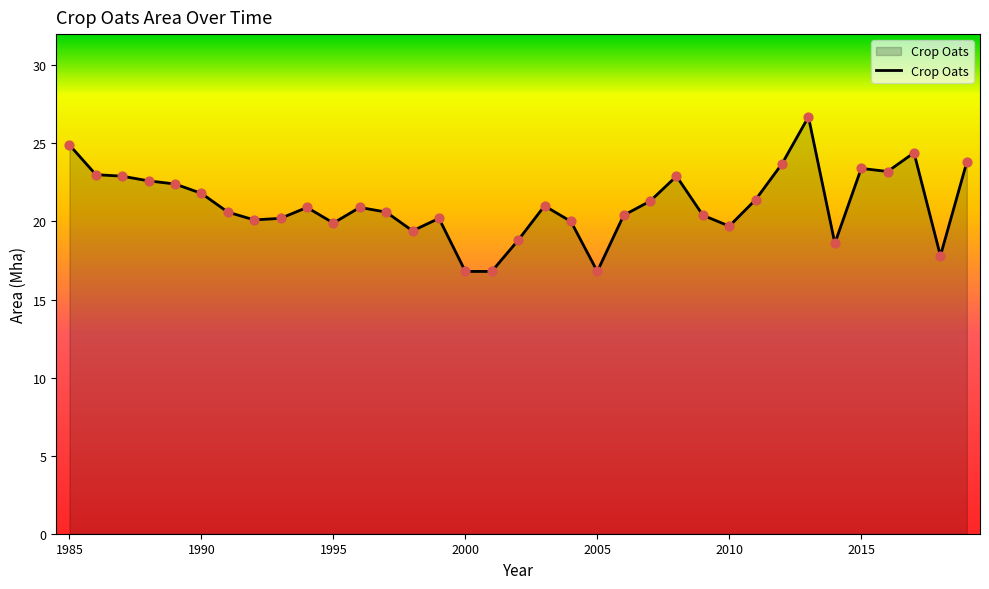

What is the maximum value shown in the chart?

26.7